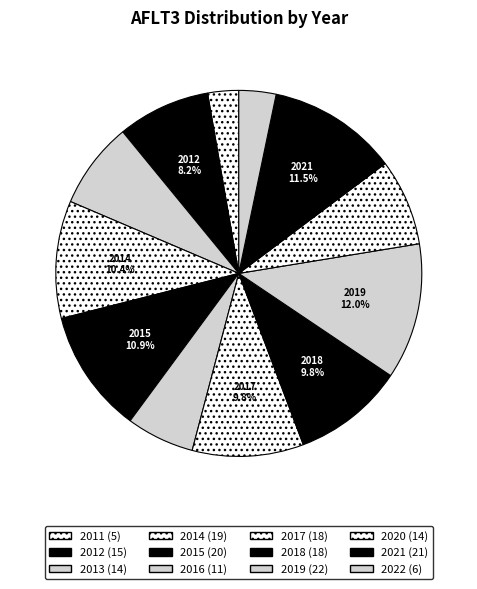

Count the number of slices in the pie.

12